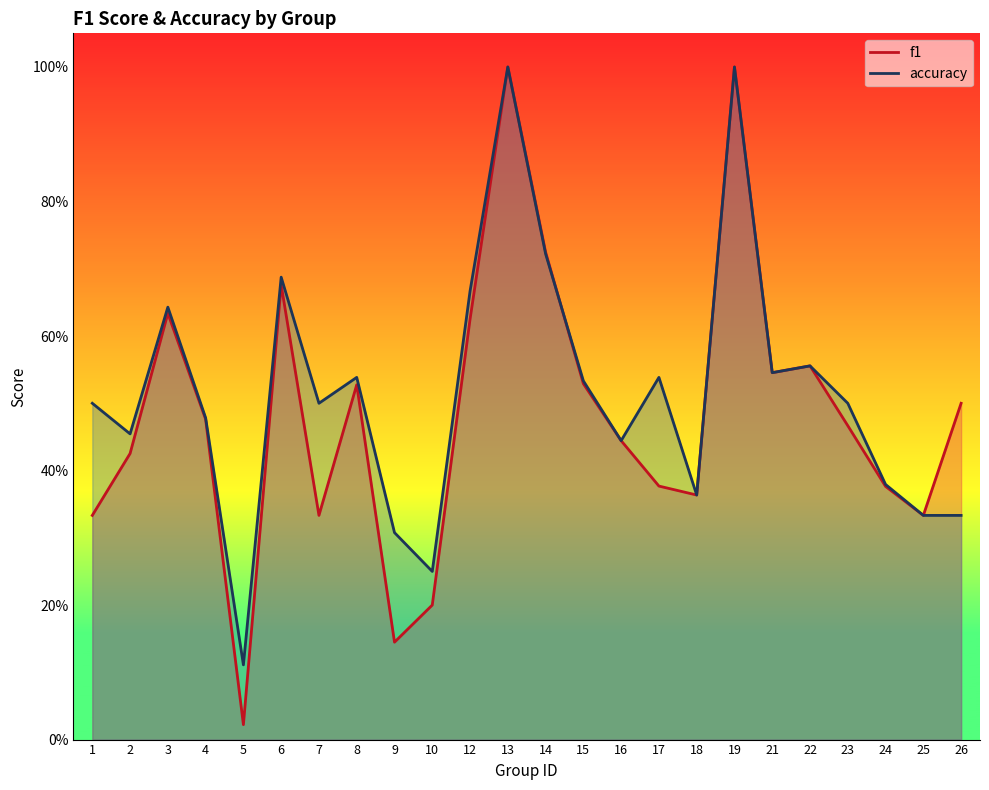

Rank the series by their maximum value, from lowest to highest.

f1, accuracy